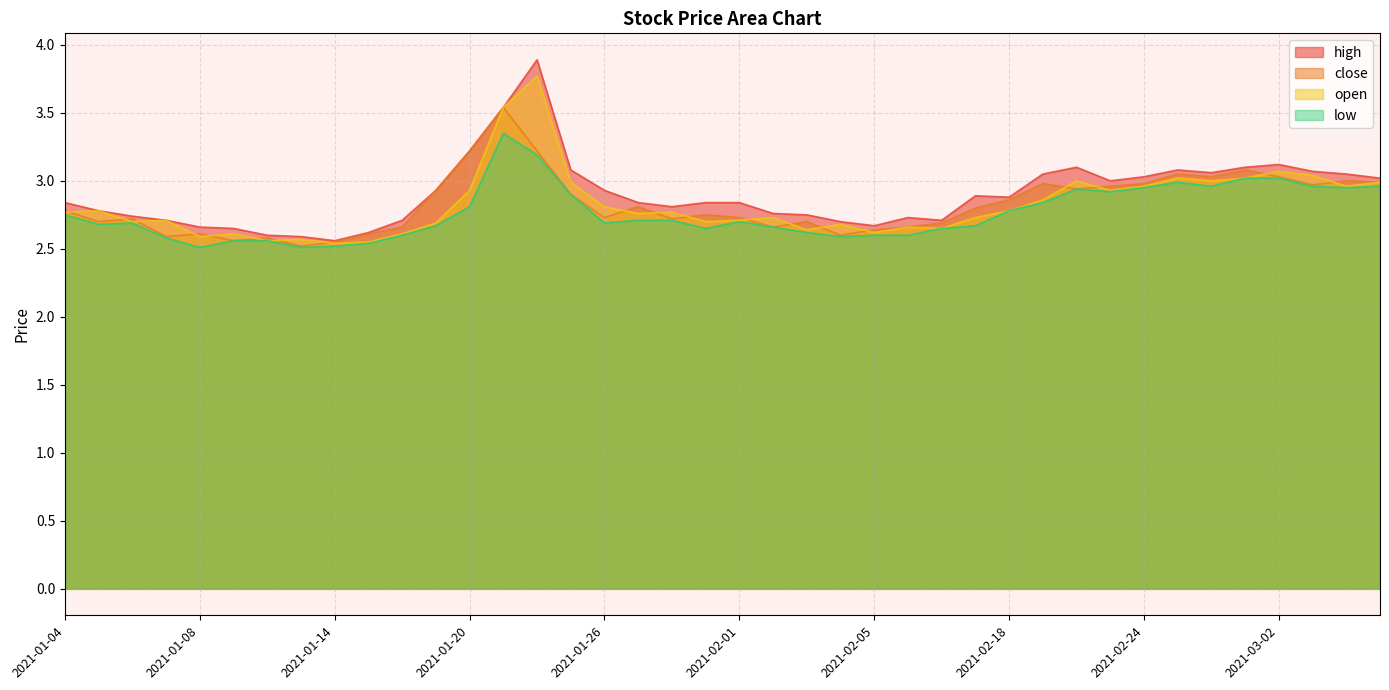

What is the value of the close point at the 4th from the left?

2.6